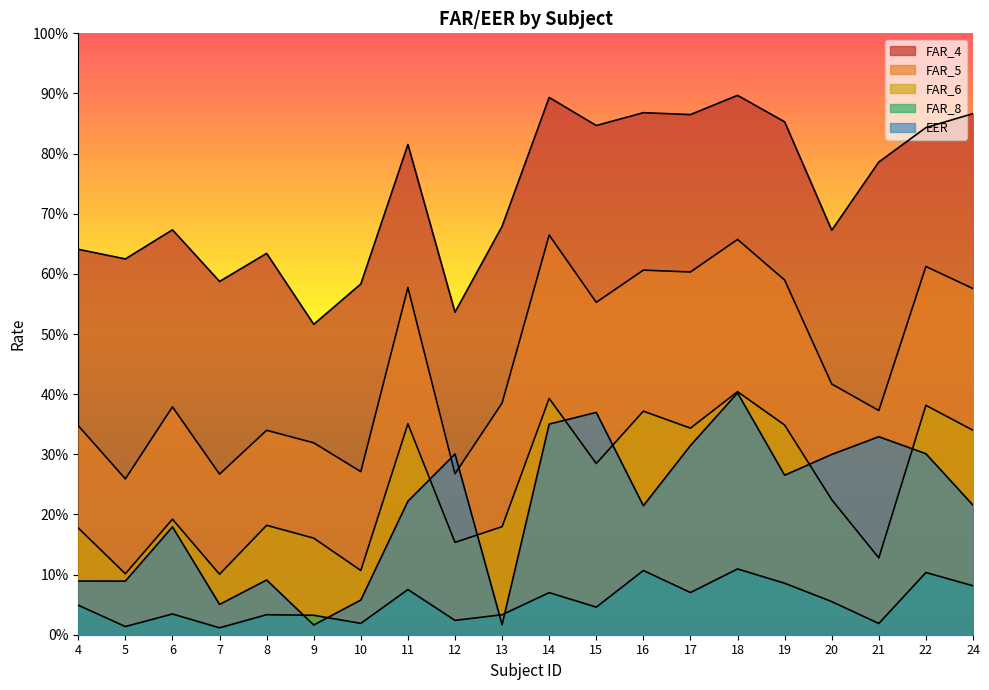

How many intersections are there between FAR_6 and EER?

6